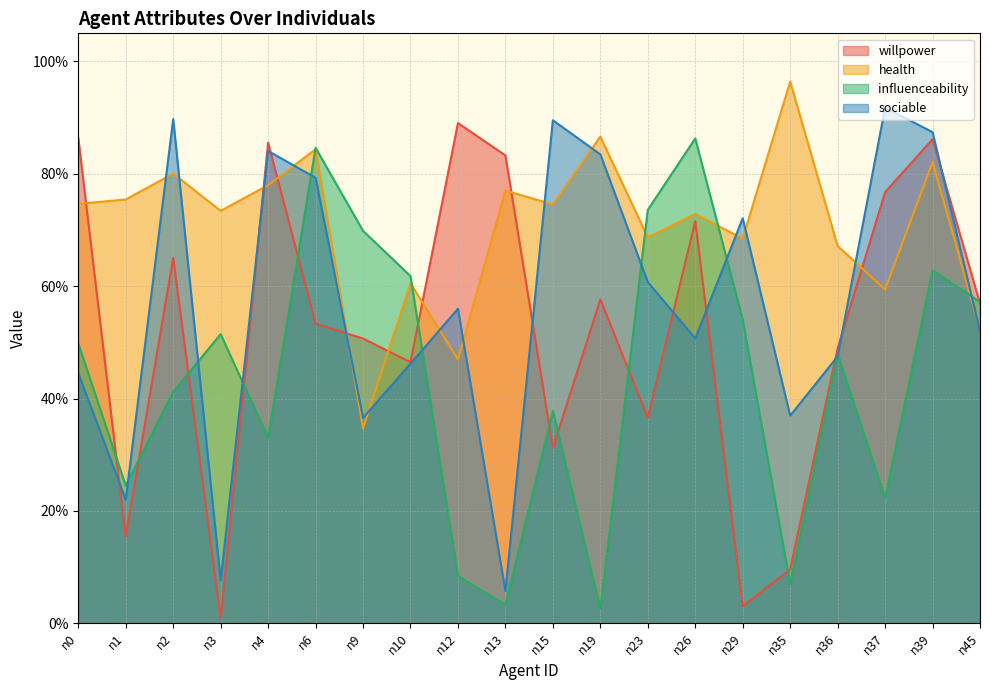

The influenceability series shows 1.4 at n26. True or false?

False